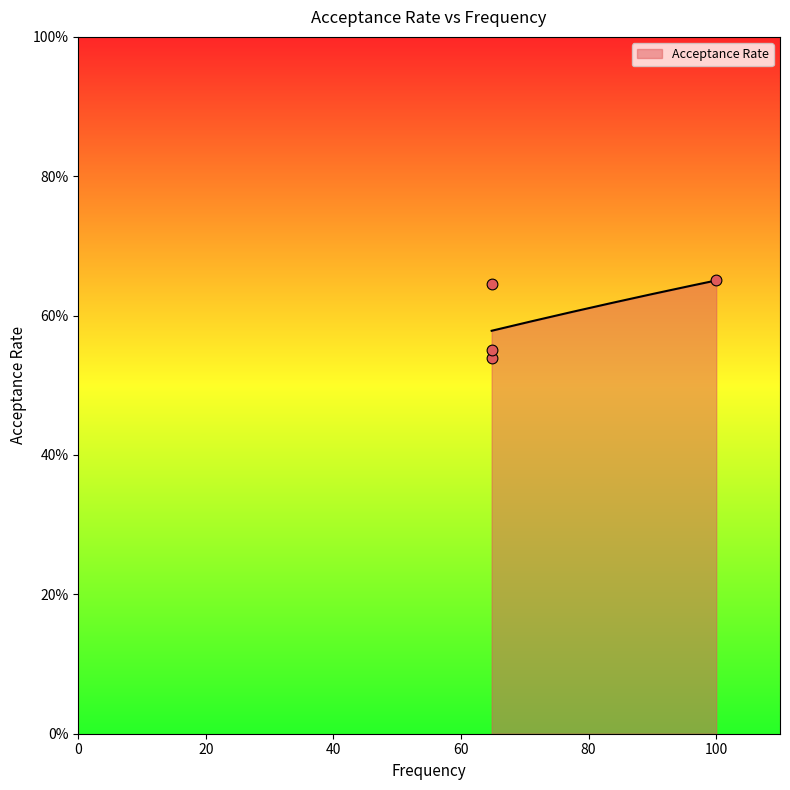

Which has a higher value, 64.8 or 64.8?

64.8